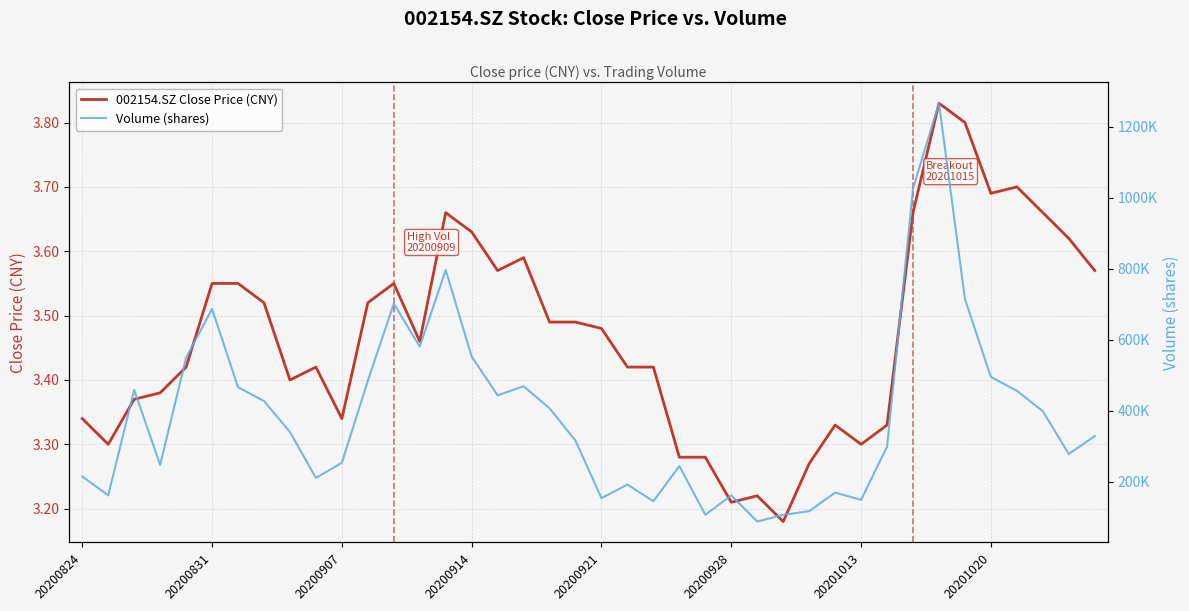

Which series has the widest spread of values?

Volume (shares)